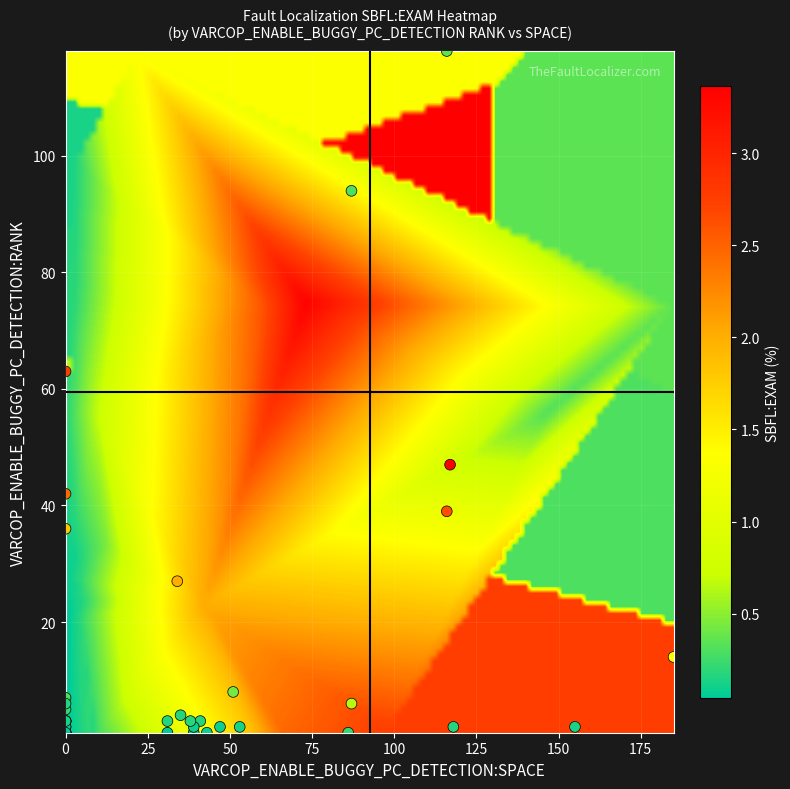

What Y value in the scatter plot is closest to 59?

63